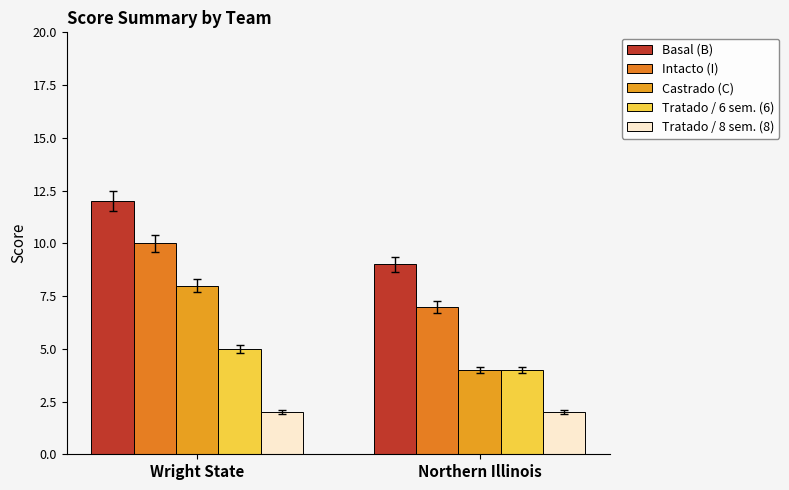

Between Wright State and Northern Illinois, which series saw the biggest shift?

Castrado (C)